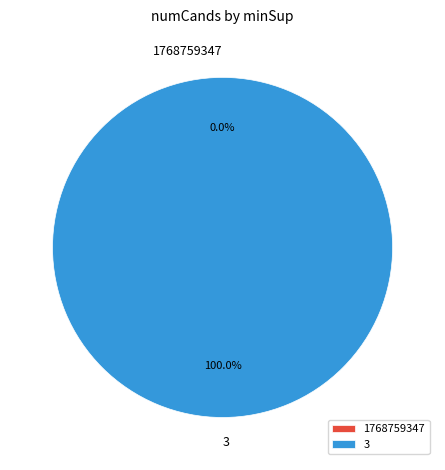

Which slice represents more than half of the pie?

3